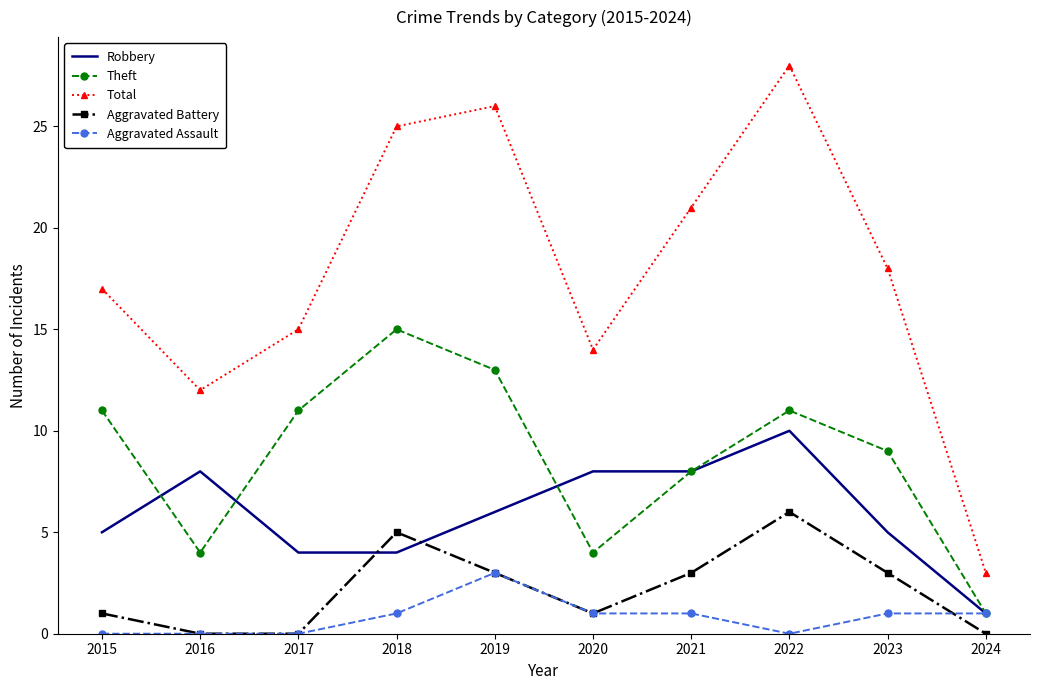

Reading right to left, what are all the values shown in this chart?

Robbery: 2024=1	2023=5	2022=10	2021=8	2020=8	2019=6	2018=4	2017=4	2016=8	2015=5
Theft: 2024=1	2023=9	2022=11	2021=8	2020=4	2019=13	2018=15	2017=11	2016=4	2015=11
Total: 2024=3	2023=18	2022=28	2021=21	2020=14	2019=26	2018=25	2017=15	2016=12	2015=17
Aggravated Battery: 2024=0	2023=3	2022=6	2021=3	2020=1	2019=3	2018=5	2017=0	2016=0	2015=1
Aggravated Assault: 2024=1	2023=1	2022=0	2021=1	2020=1	2019=3	2018=1	2017=0	2016=0	2015=0